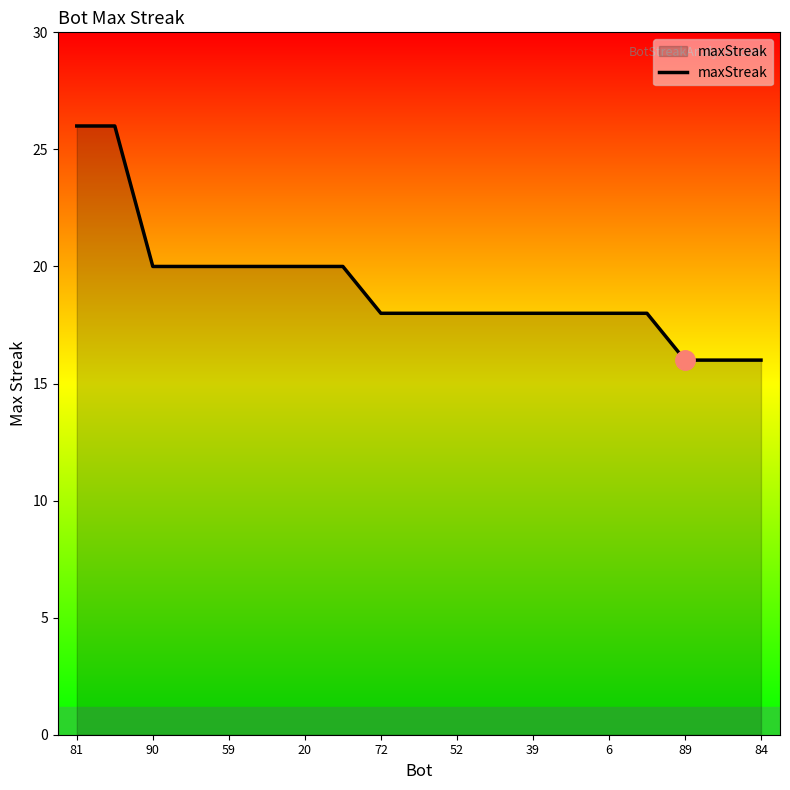

What is the maximum value shown in the chart?

26